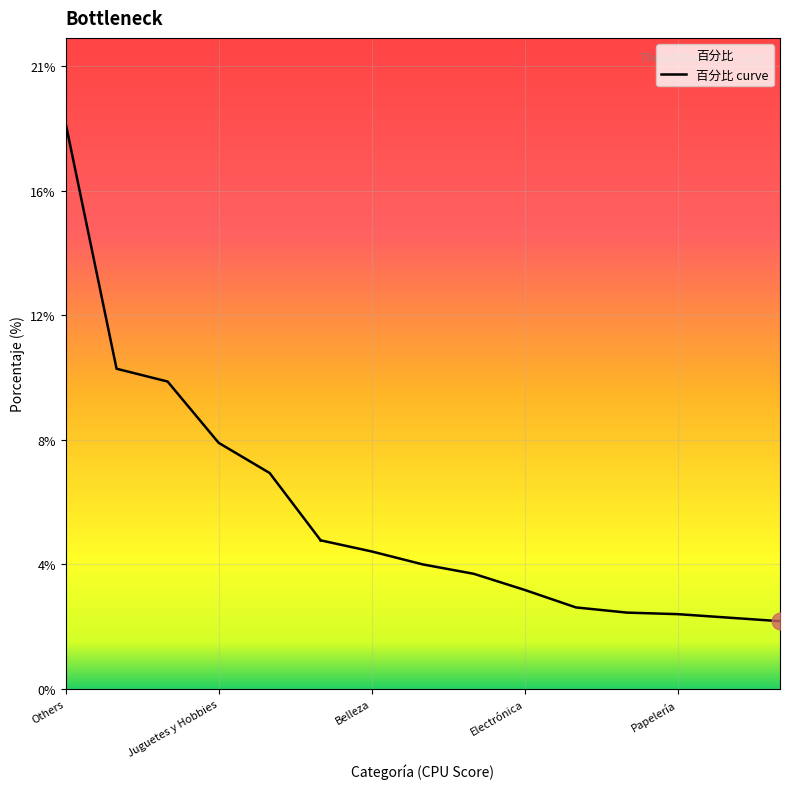

True or false: the data shows 0.0 at Electrónica.

False